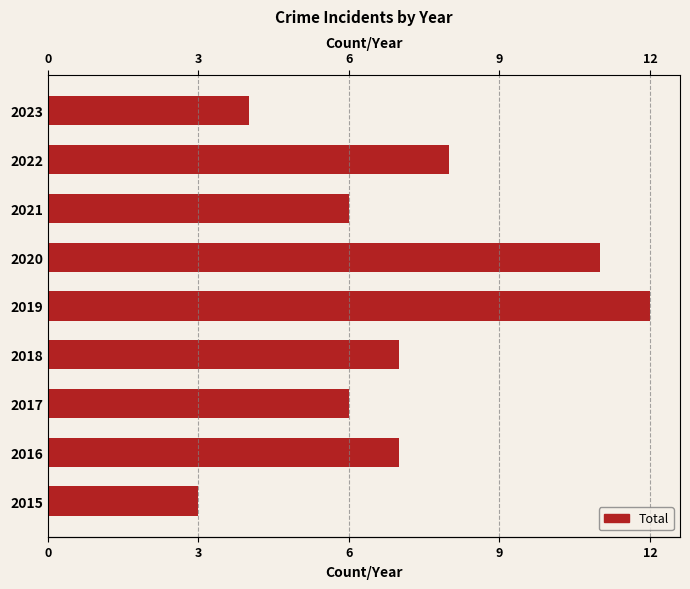

What is the average value?

7